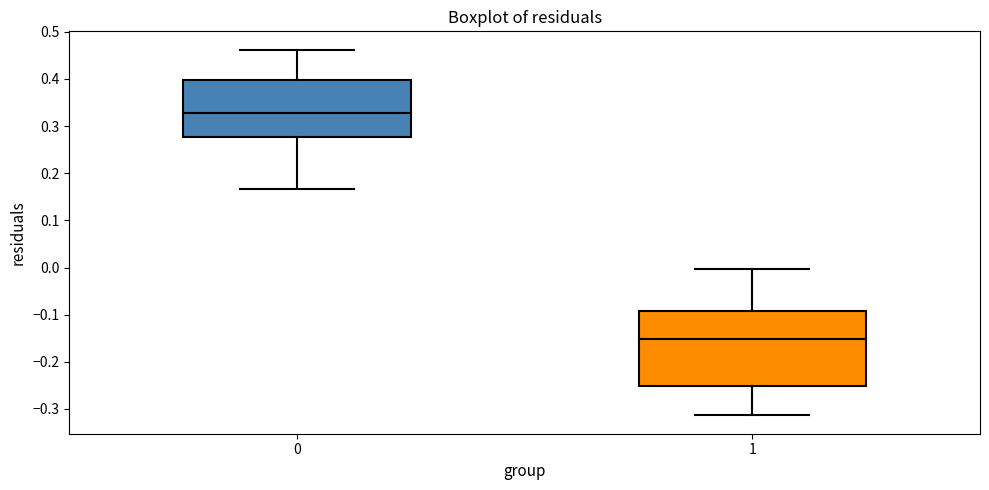

Which box is the tallest, from its lower edge to its upper edge?

1